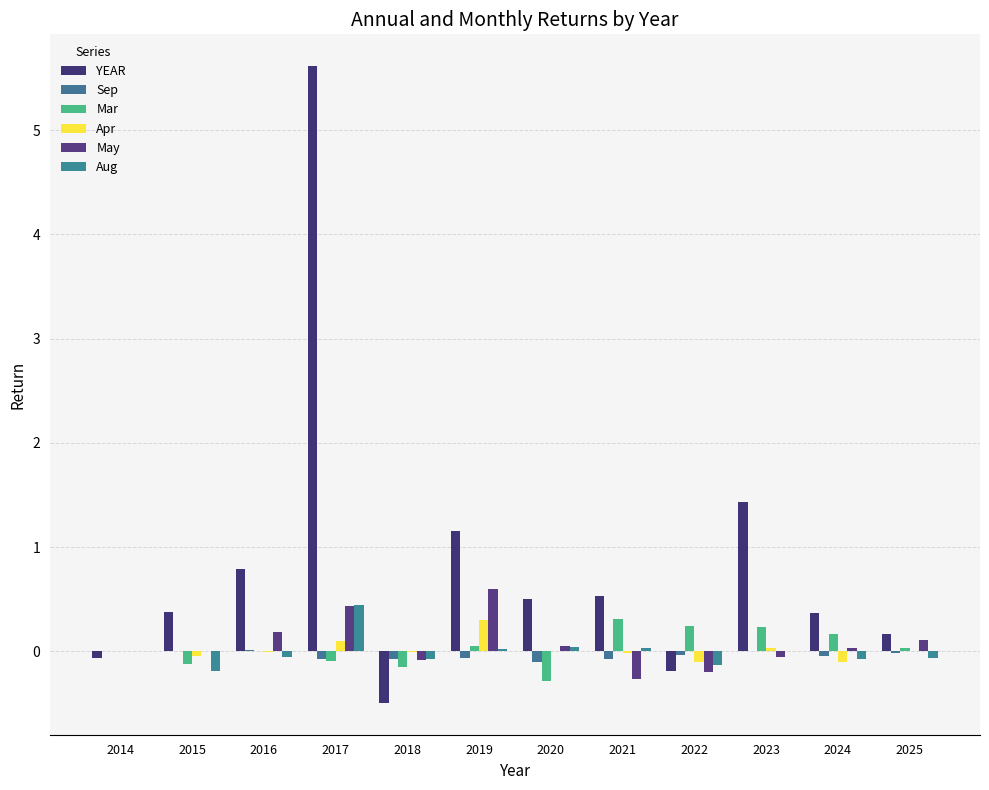

Count the number of data series in this chart.

6